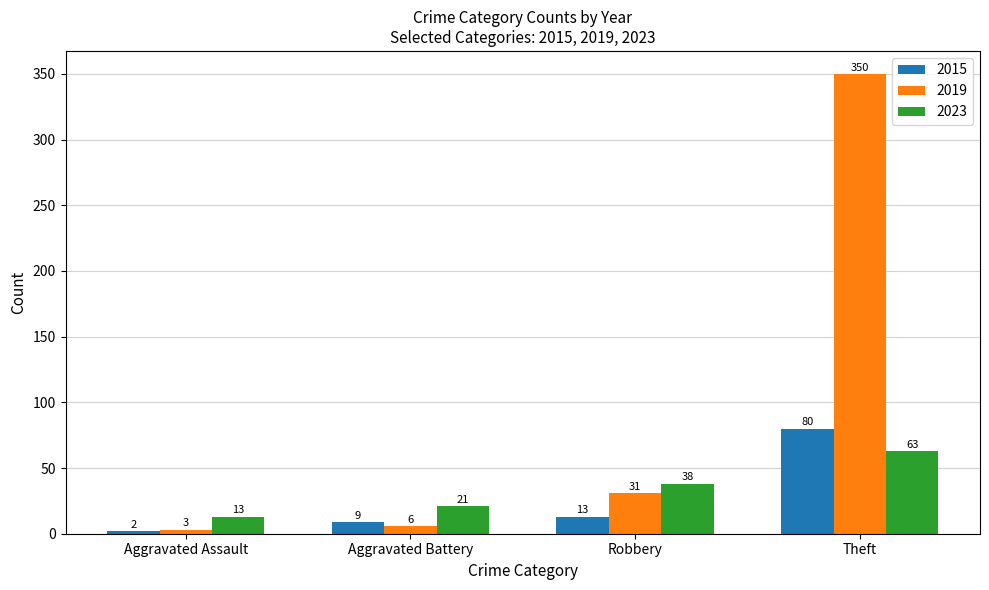

Rank the series by their maximum value, from lowest to highest.

2023, 2015, 2019